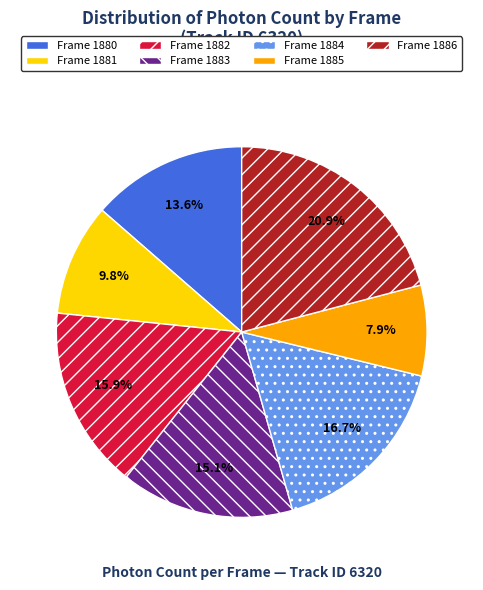

Is Frame 1885 the majority of the pie?

No